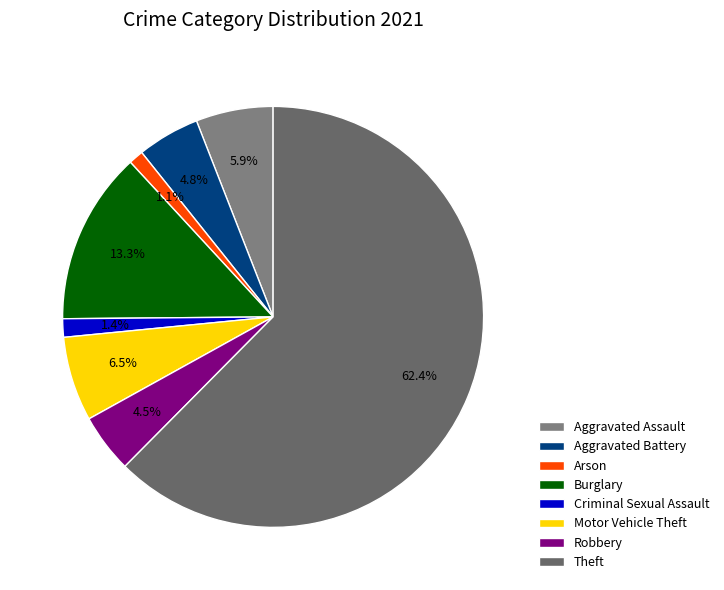

To the nearest percent, what percentage of the pie is Arson?

1%